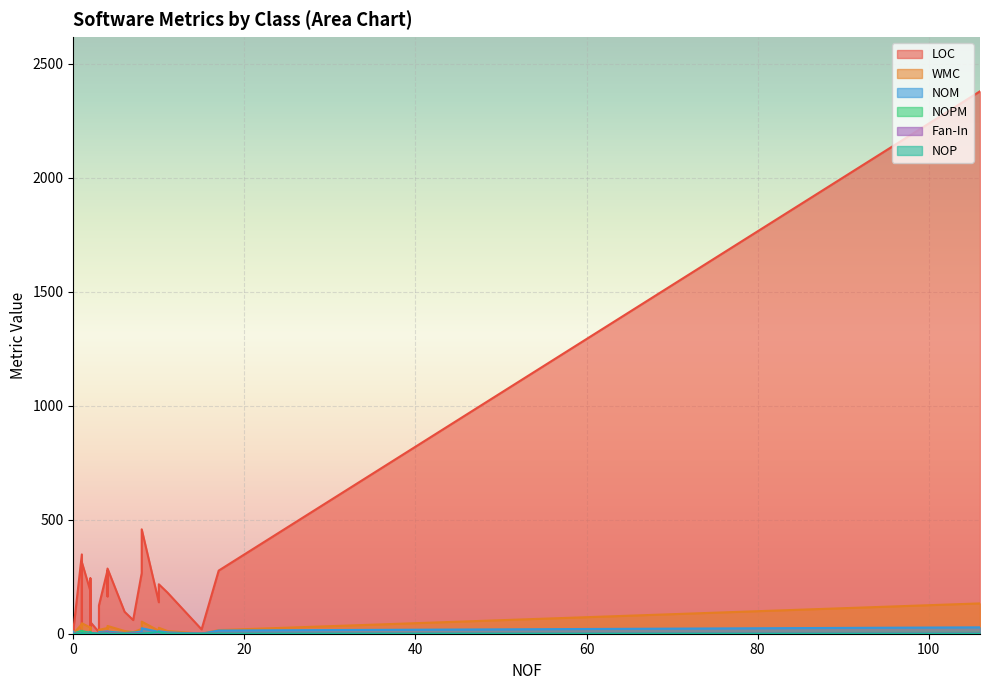

How many data points does each series have?

33